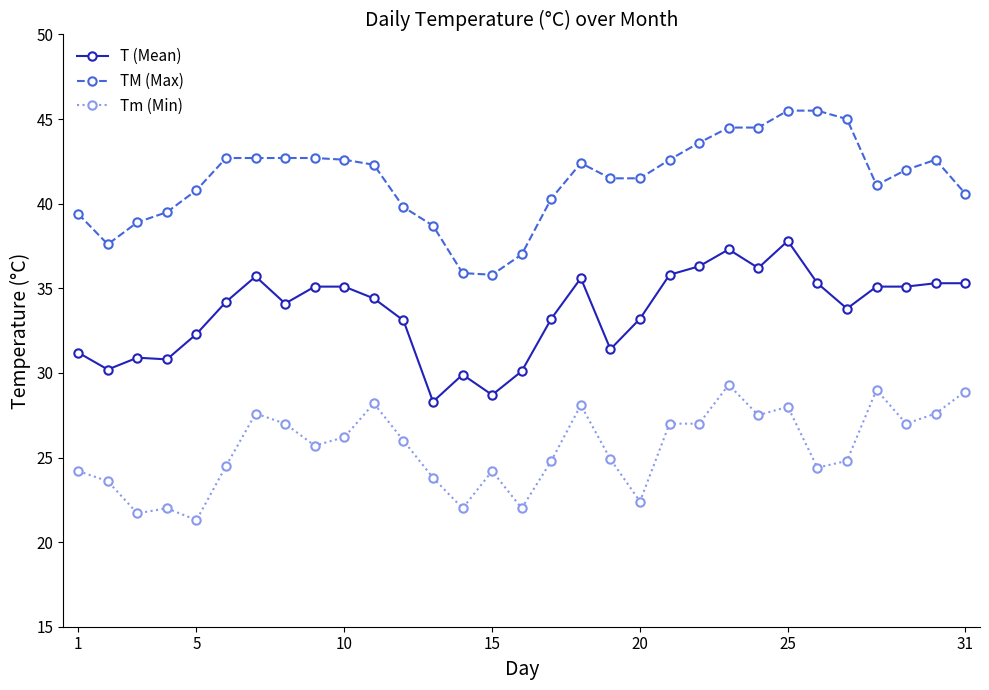

At how many categories does at least one series exceed 44?

5